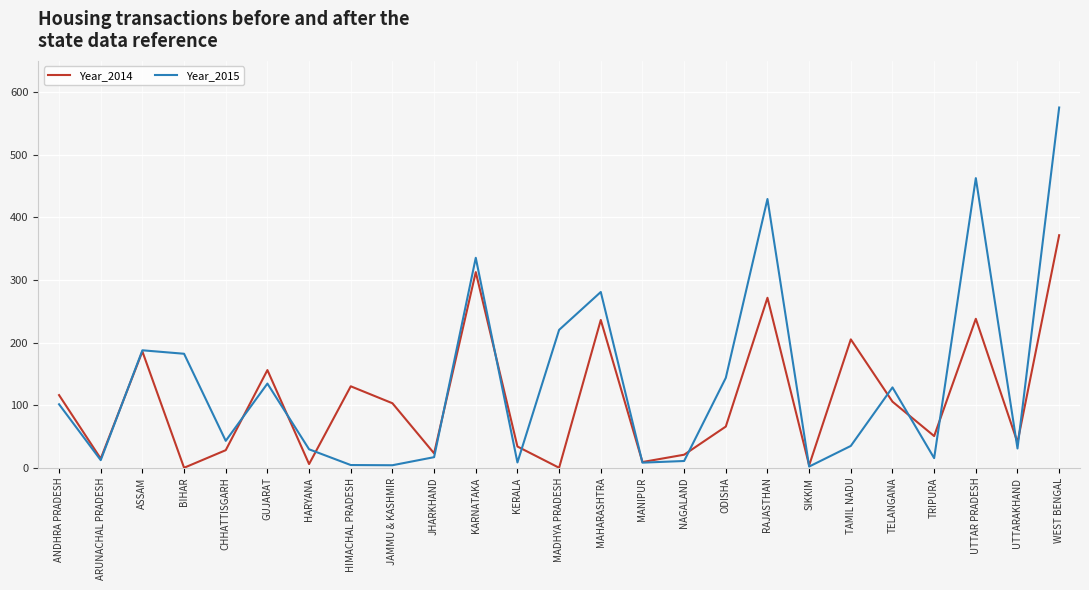

How many categories are shown in the chart?

25